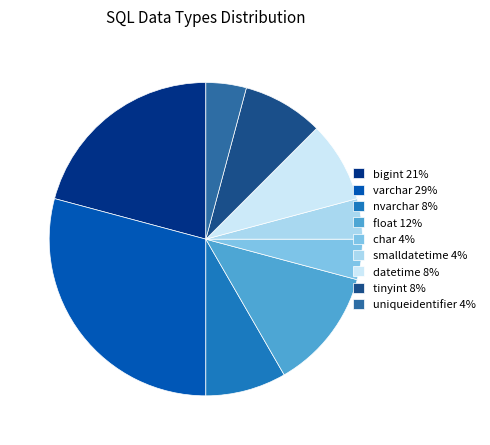

How much of the chart is everything except datetime?

91.7%